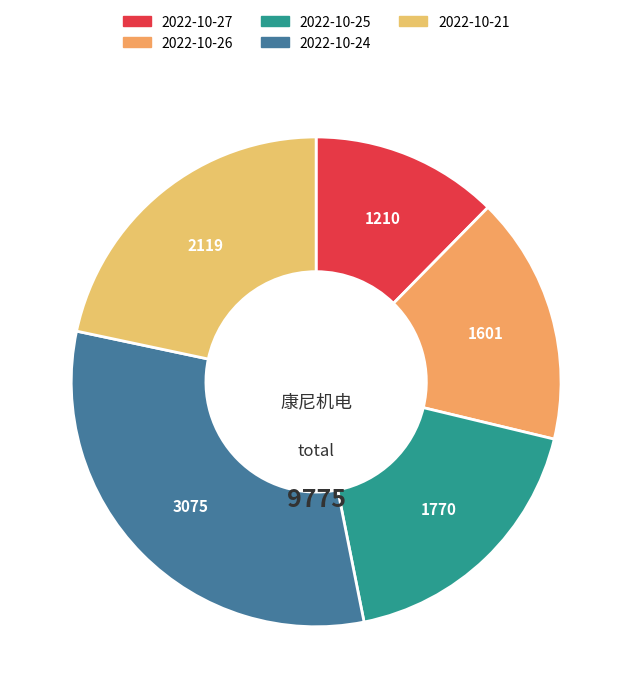

Which slice is the largest?

2022-10-24